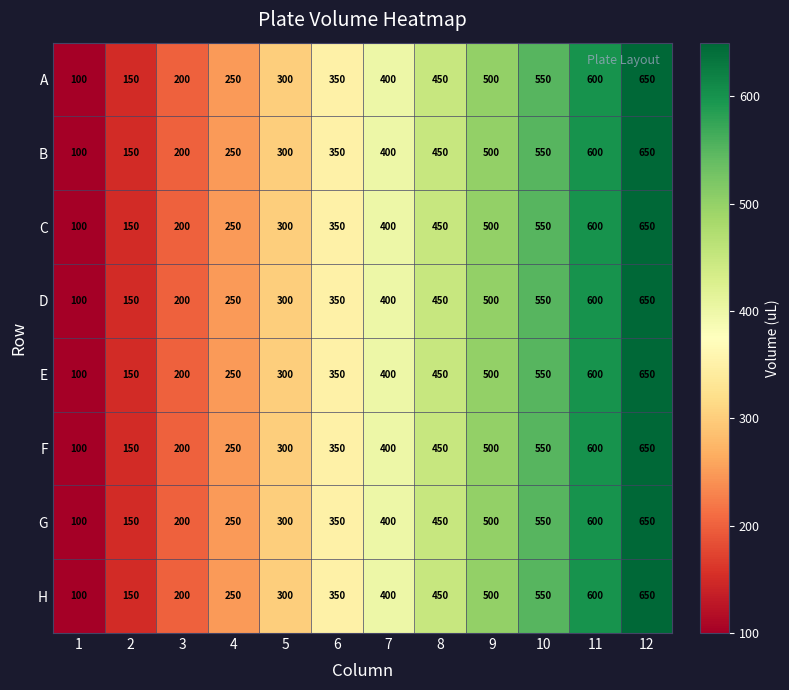

Is it true that A equals 314 at 3?

False